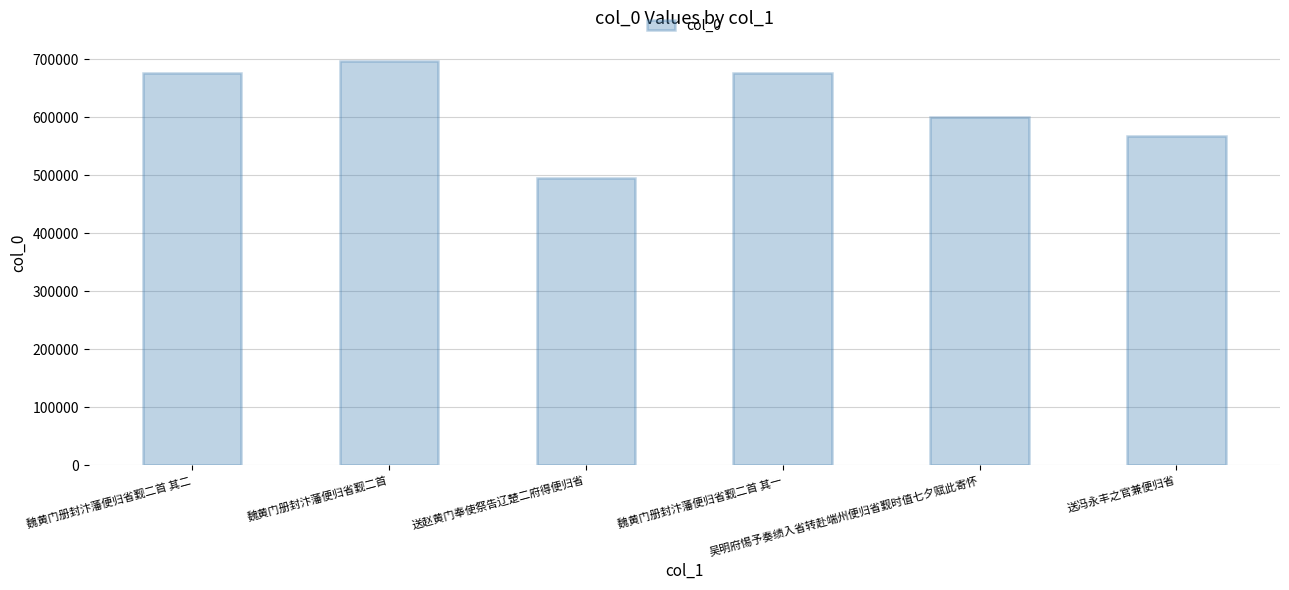

What is the ratio of the value at 魏黄门册封汴藩便归省觐二首 其一 to the value at 魏黄门册封汴藩便归省觐二首 其二?

1.0